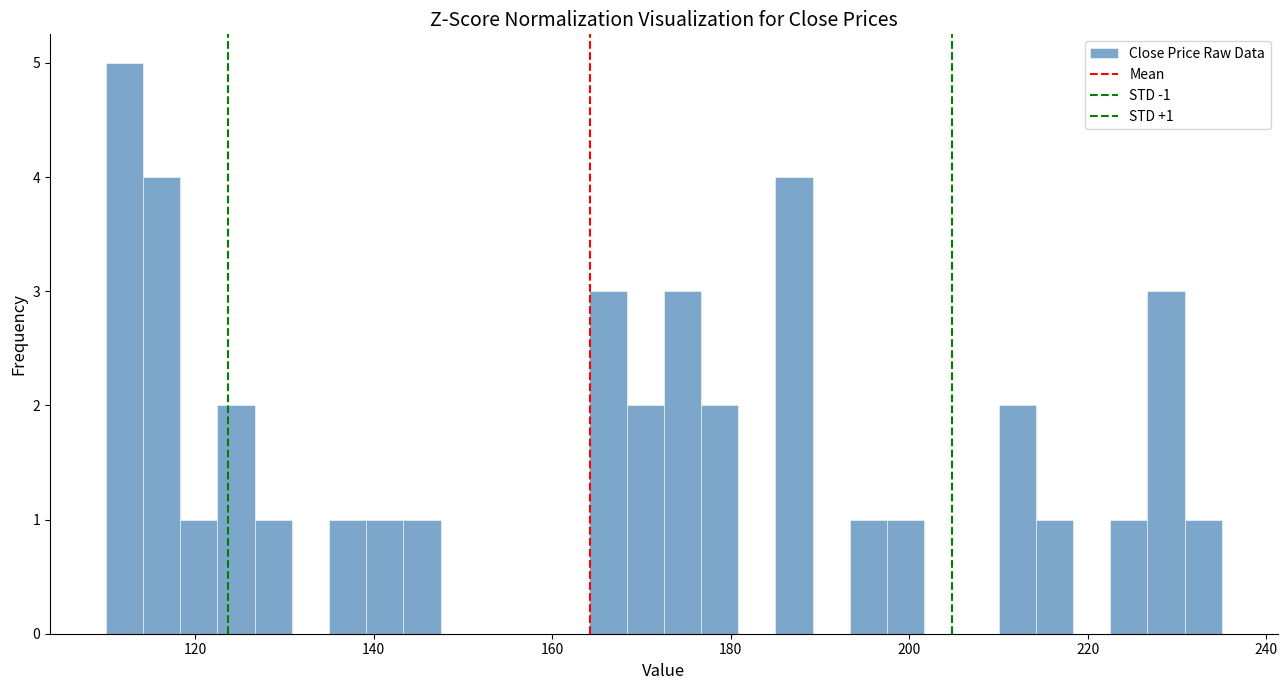

Read against the x-axis, roughly where is the centre of the tallest bar?

112